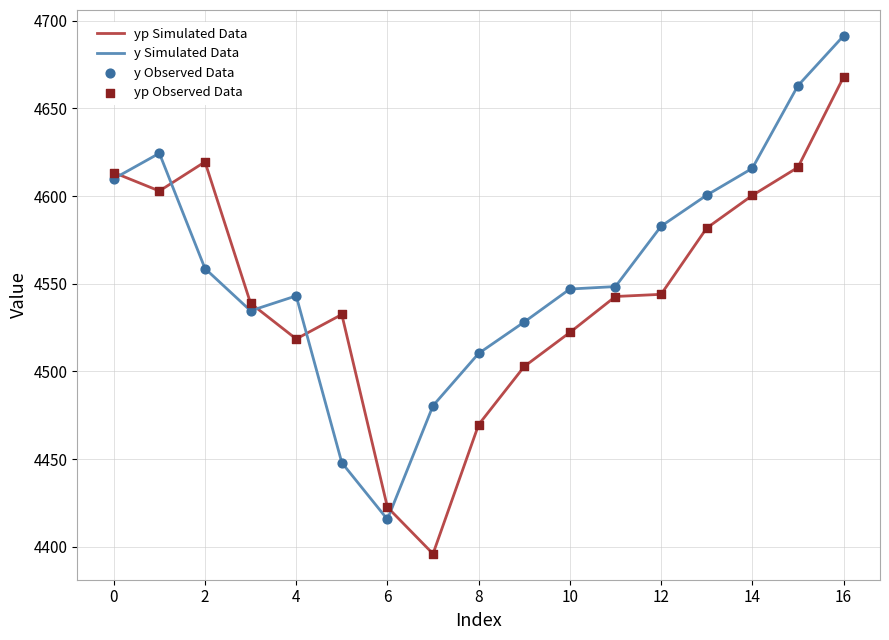

Which series has the largest total across all categories?

y Simulated Data